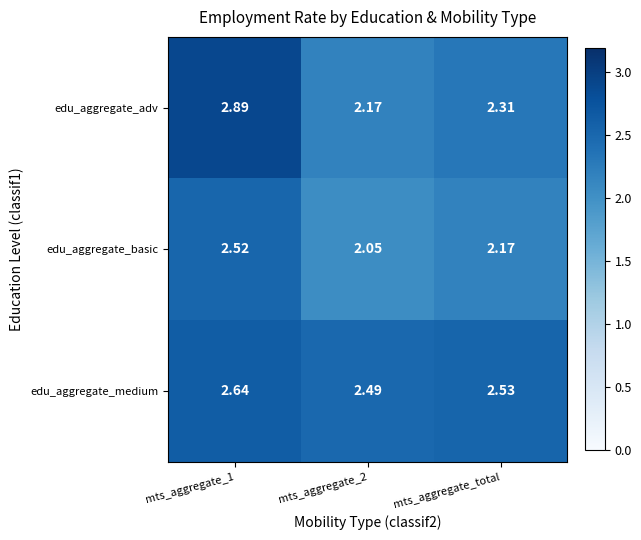

Which series has the largest range (max minus min)?

edu_aggregate_adv